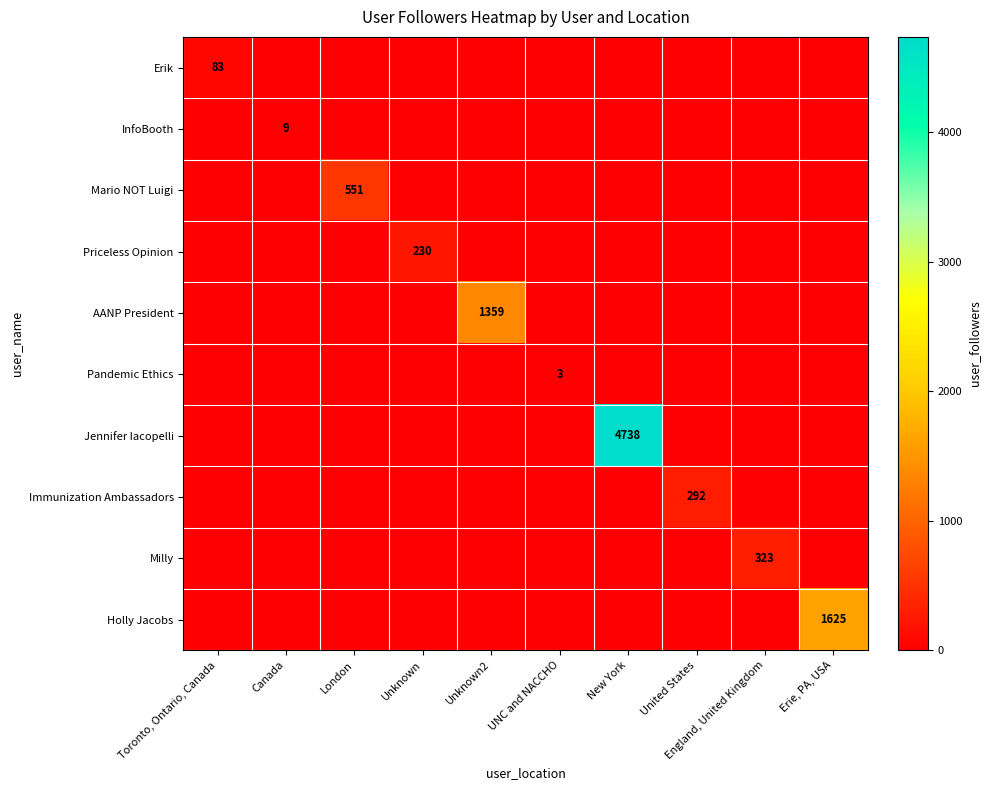

Which series changed the most between London and Unknown2?

AANP President